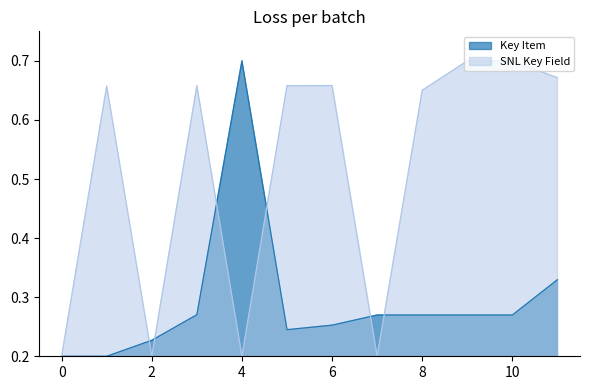

At which category does Key Item reach its first local peak?

4